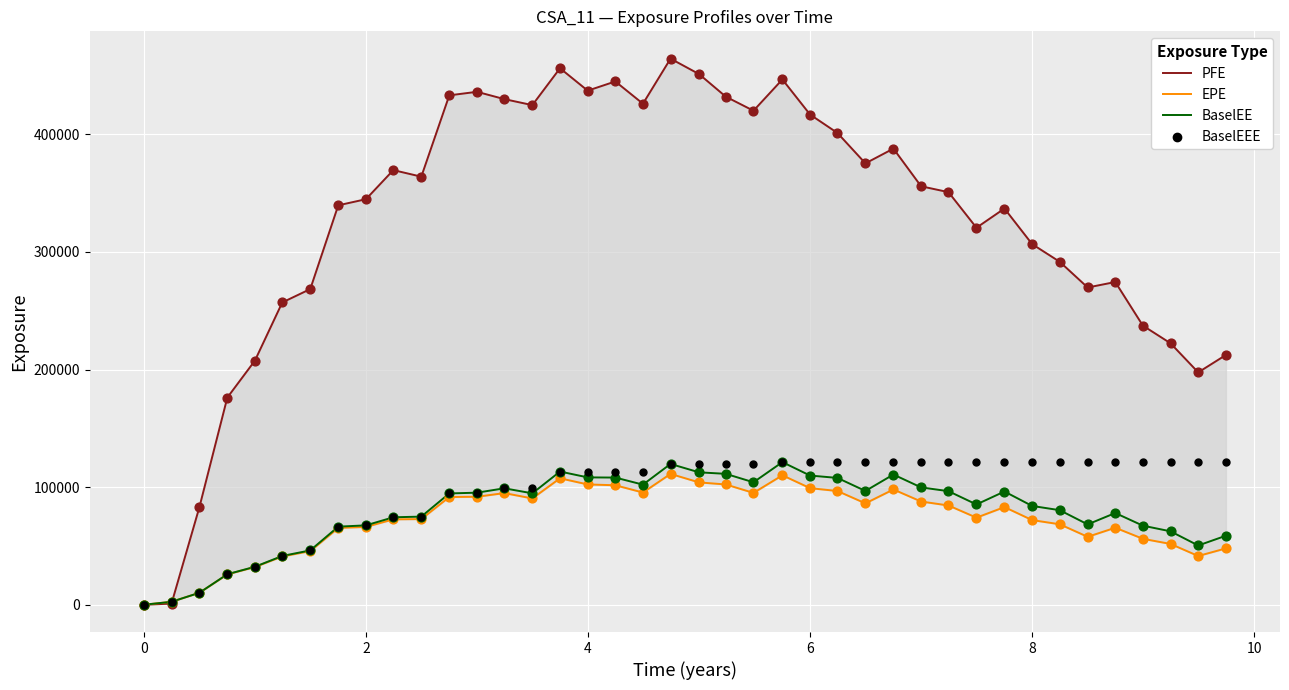

What is the maximum value for BaselEE?

121285.0